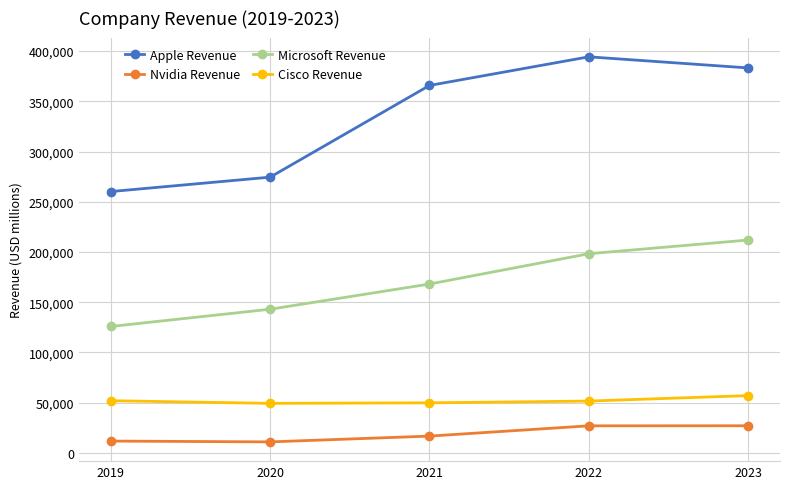

True or false: Cisco Revenue and Microsoft Revenue cross at least once.

False